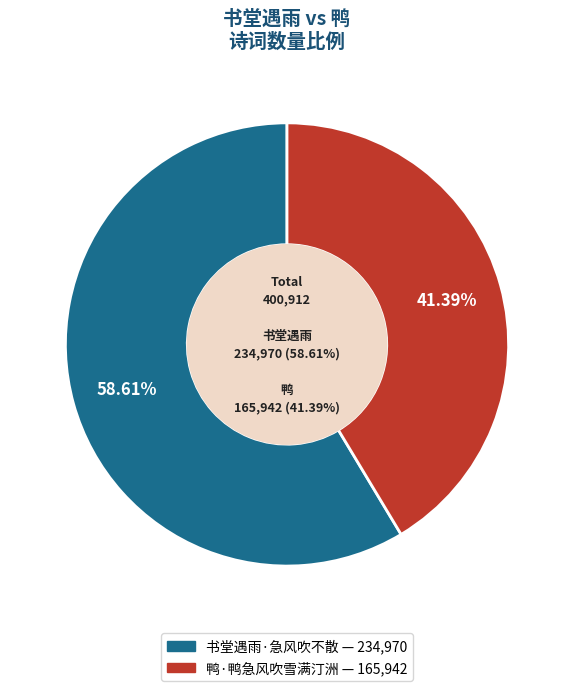

To the nearest percent, what is the average slice percentage?

50%